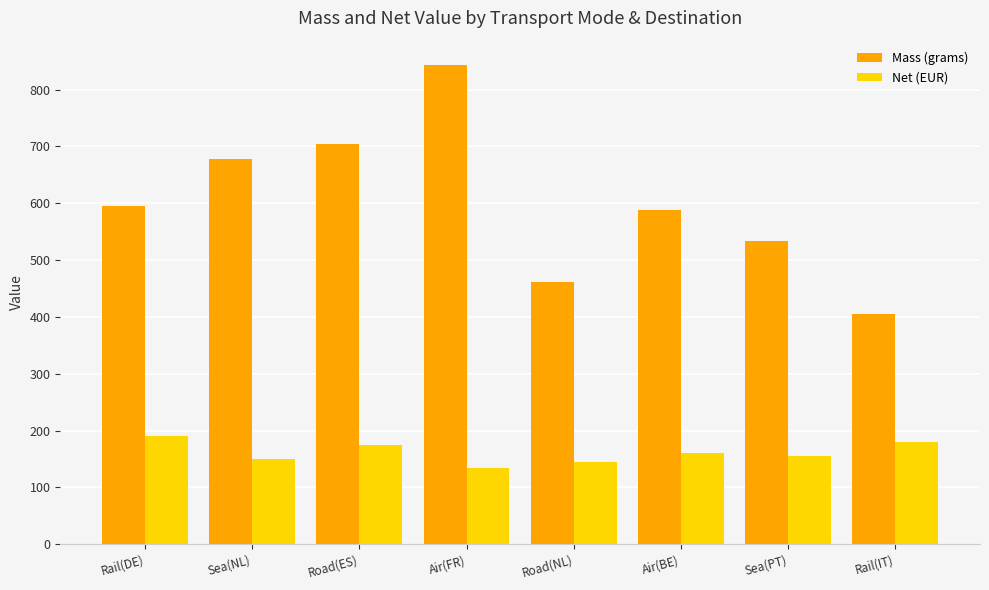

What is the difference between the maximum and minimum values in the Net (EUR) series?

55